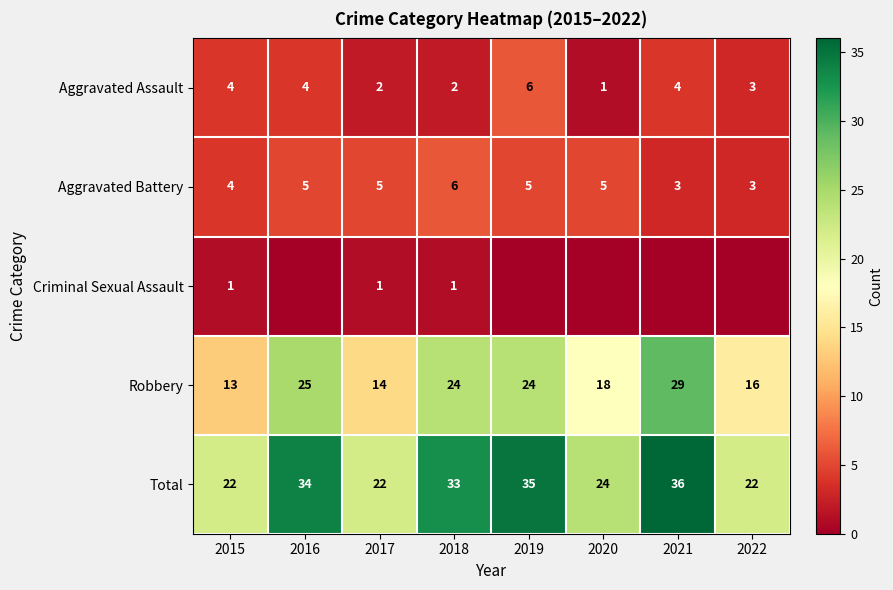

Is the value of Aggravated Battery at 2020 greater than the value of Total at 2020?

No